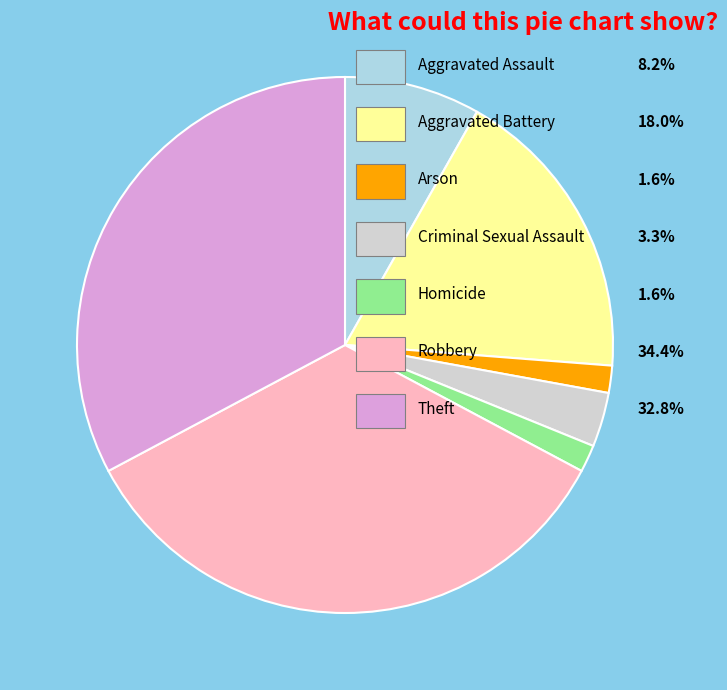

Does any single category account for the majority?

No